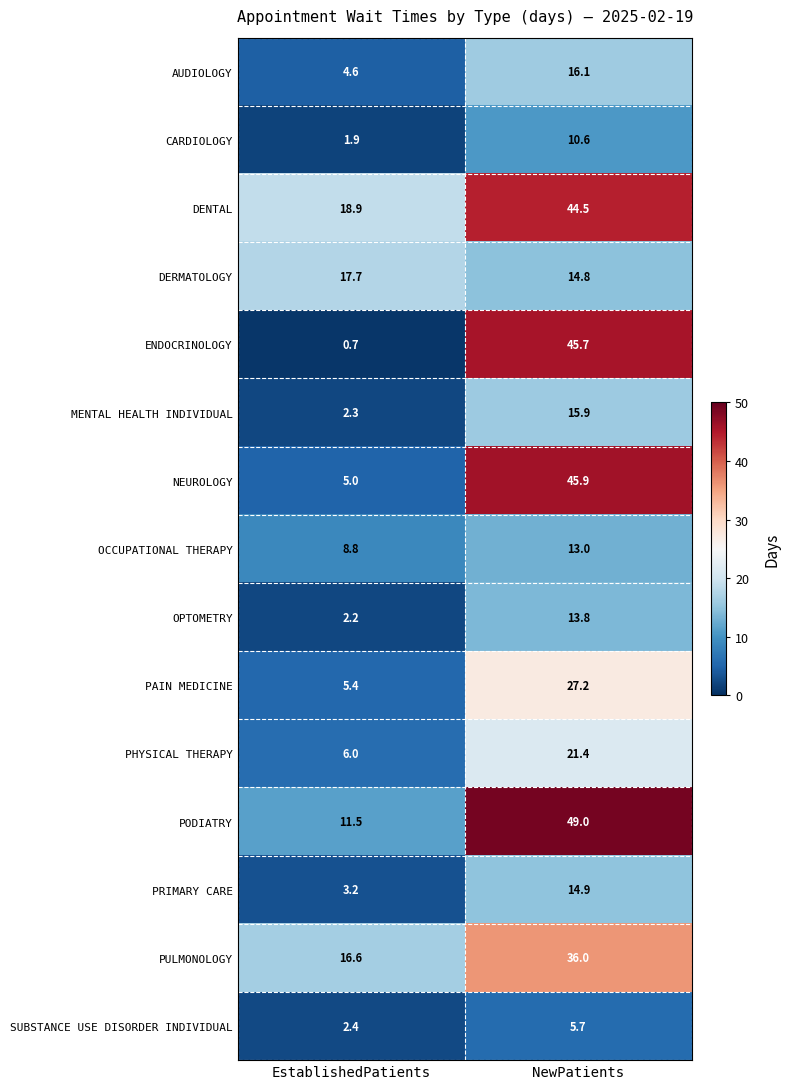

Reading left to right, what are all the values shown in this chart?

AUDIOLOGY: EstablishedPatients=4.6	NewPatients=16.1
CARDIOLOGY: EstablishedPatients=1.9	NewPatients=10.6
DENTAL: EstablishedPatients=18.9	NewPatients=44.5
DERMATOLOGY: EstablishedPatients=17.7	NewPatients=14.8
ENDOCRINOLOGY: EstablishedPatients=0.7	NewPatients=45.7
MENTAL HEALTH INDIVIDUAL: EstablishedPatients=2.3	NewPatients=15.9
NEUROLOGY: EstablishedPatients=5.0	NewPatients=45.9
OCCUPATIONAL THERAPY: EstablishedPatients=8.8	NewPatients=13.0
OPTOMETRY: EstablishedPatients=2.2	NewPatients=13.8
PAIN MEDICINE: EstablishedPatients=5.4	NewPatients=27.2
PHYSICAL THERAPY: EstablishedPatients=6.0	NewPatients=21.4
PODIATRY: EstablishedPatients=11.5	NewPatients=49.0
PRIMARY CARE: EstablishedPatients=3.2	NewPatients=14.9
PULMONOLOGY: EstablishedPatients=16.6	NewPatients=36.0
SUBSTANCE USE DISORDER INDIVIDUAL: EstablishedPatients=2.4	NewPatients=5.7